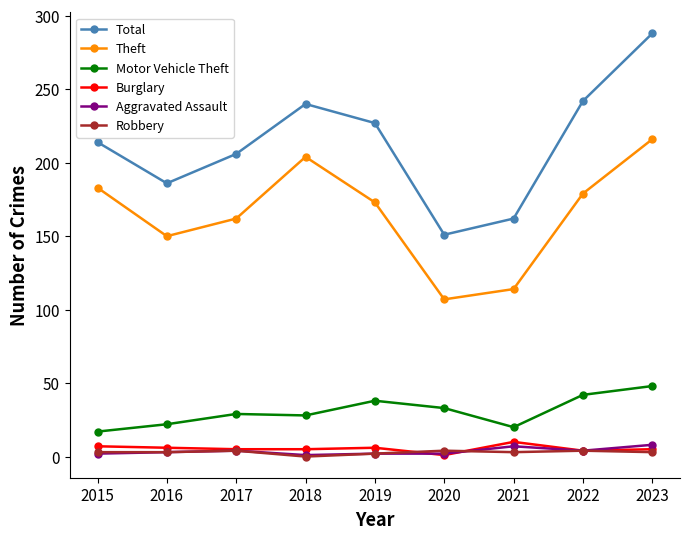

True or false: Total has more than 2 interior local peaks.

False